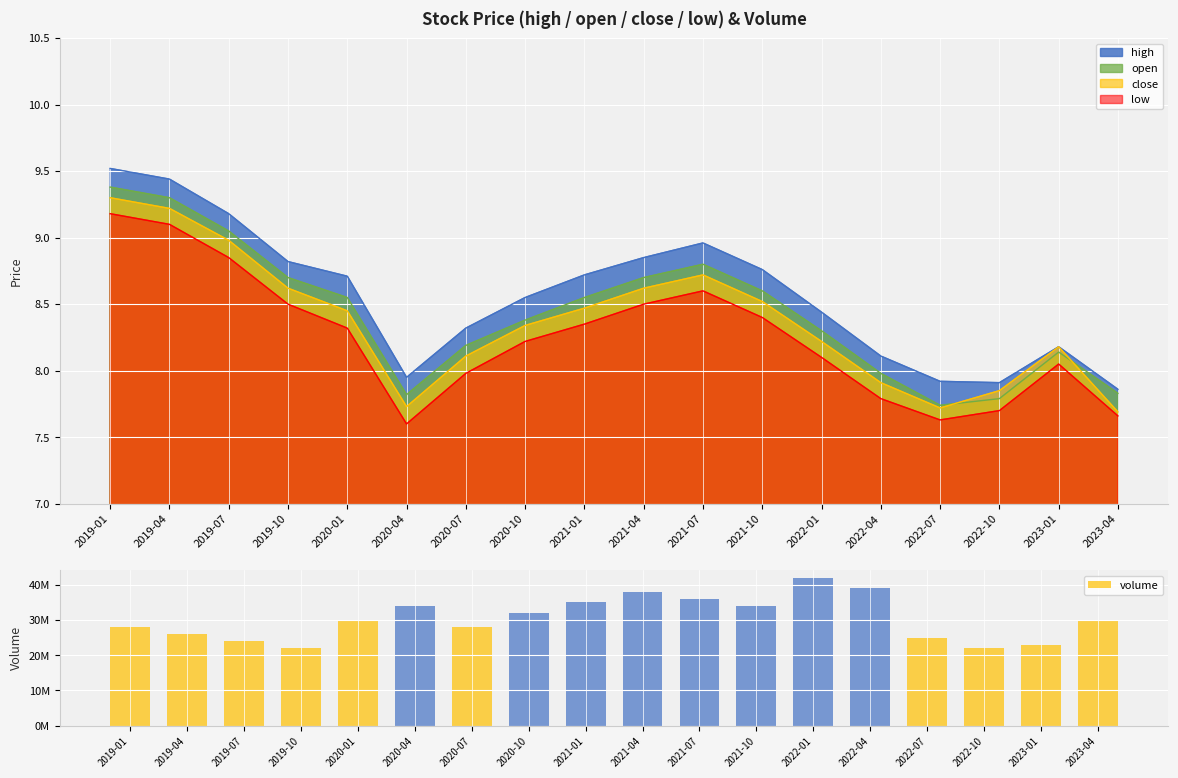

What is the difference between the maximum and minimum values?

20000000